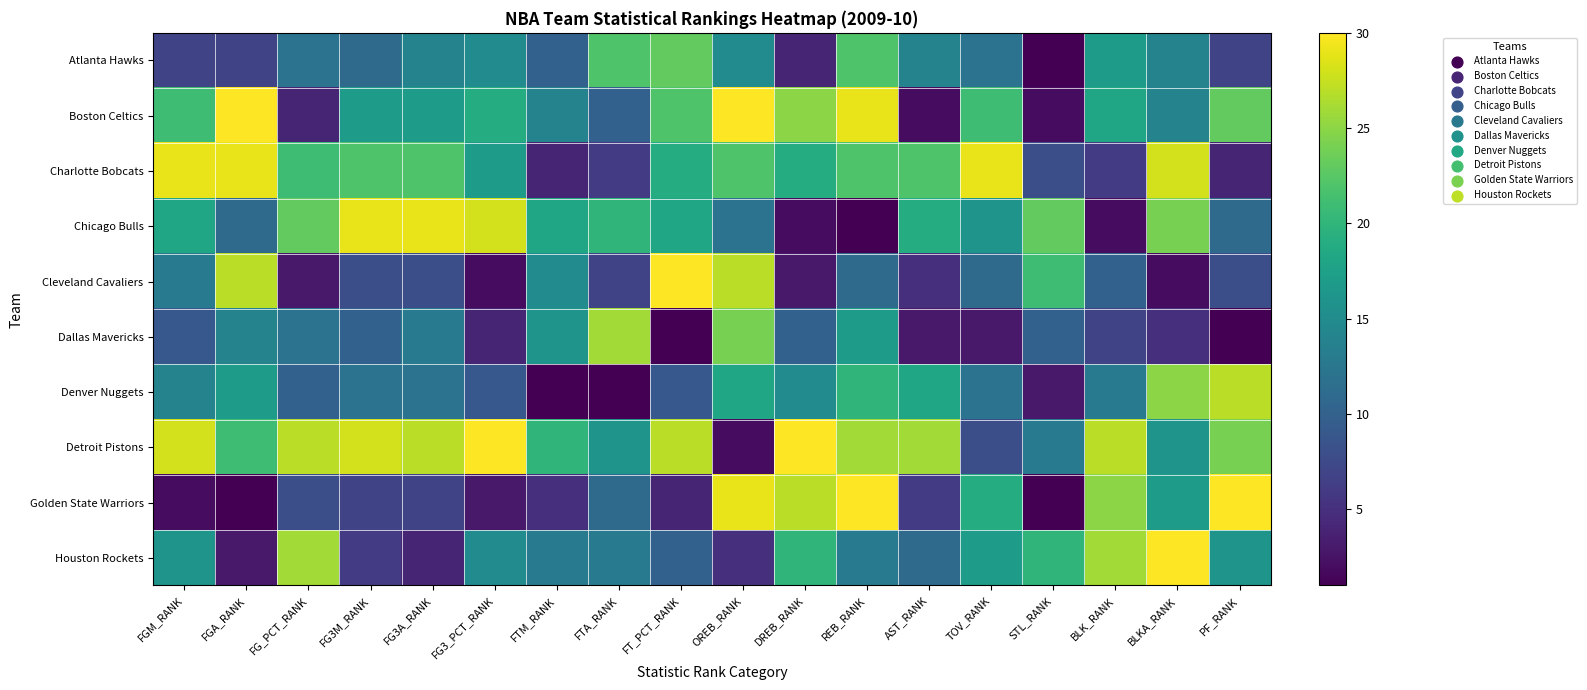

What is the total value across all series at BLK_RANK?

151